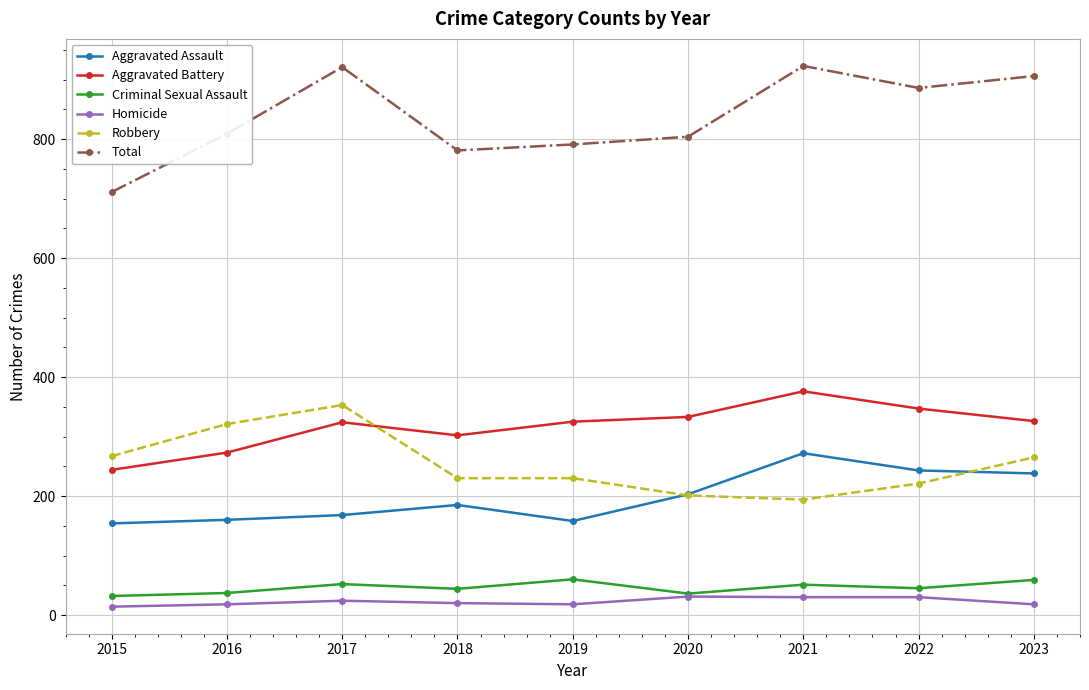

What is the maximum value shown in the chart?

923